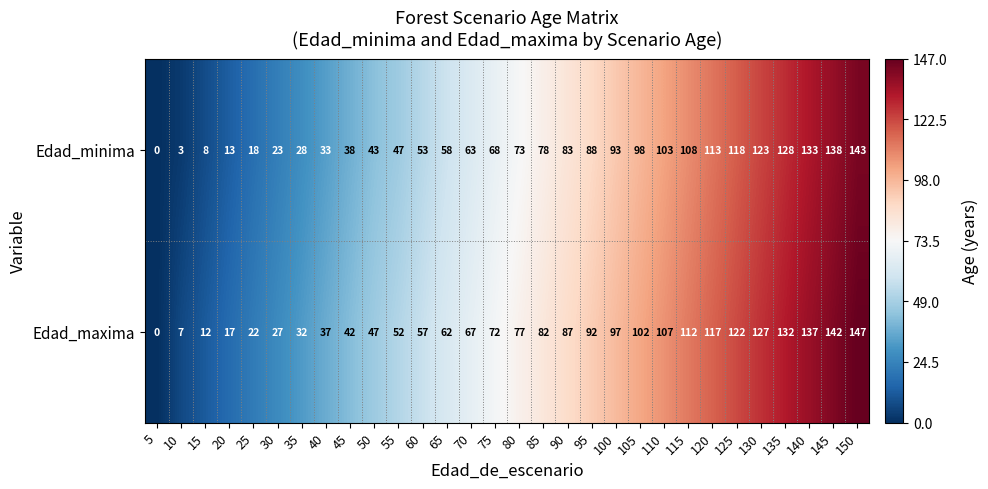

Where is Edad_minima nearest to the value 71?

80